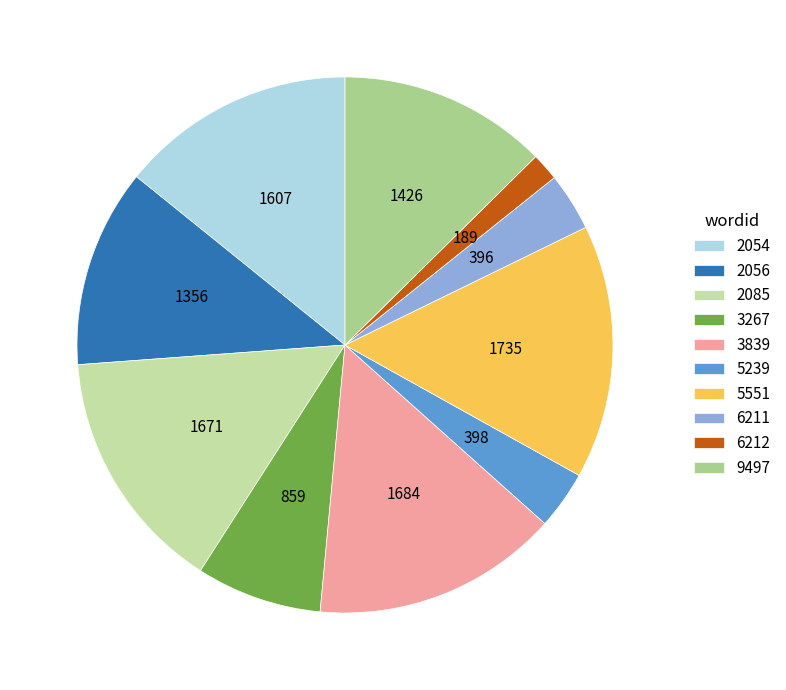

Count the number of slices in the pie.

10